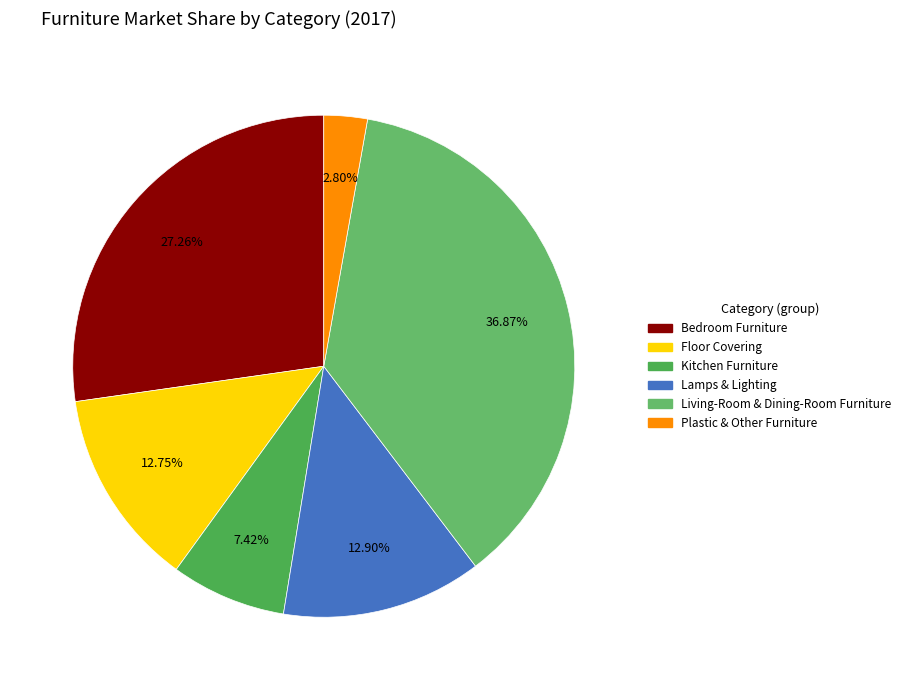

How many slices are in this pie chart?

6